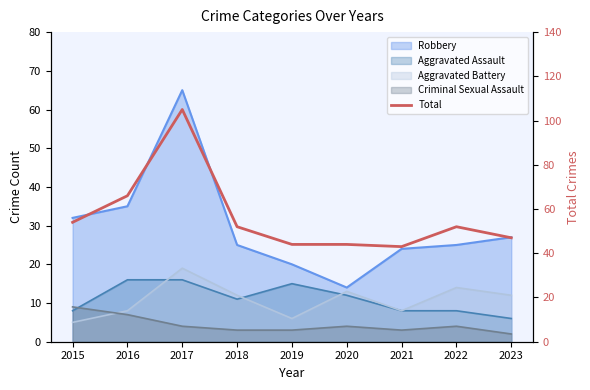

Read the value at 2023.

47